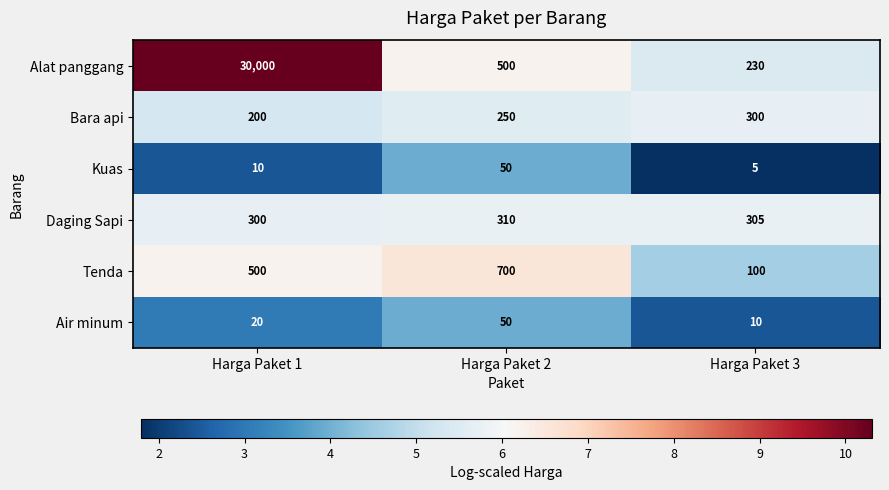

The value of Alat panggang at Harga Paket 2 is 693. True or false?

False